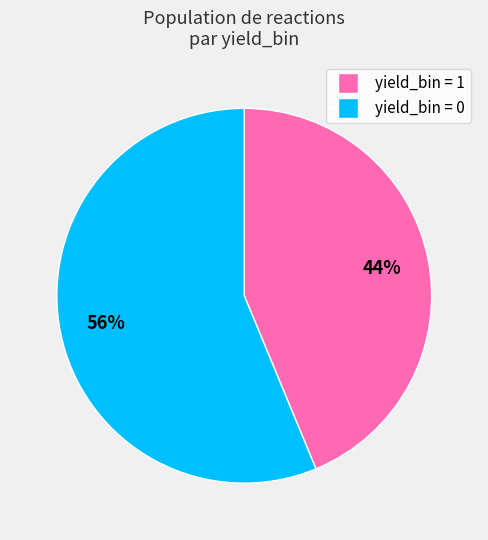

How many segments does this pie chart have?

2